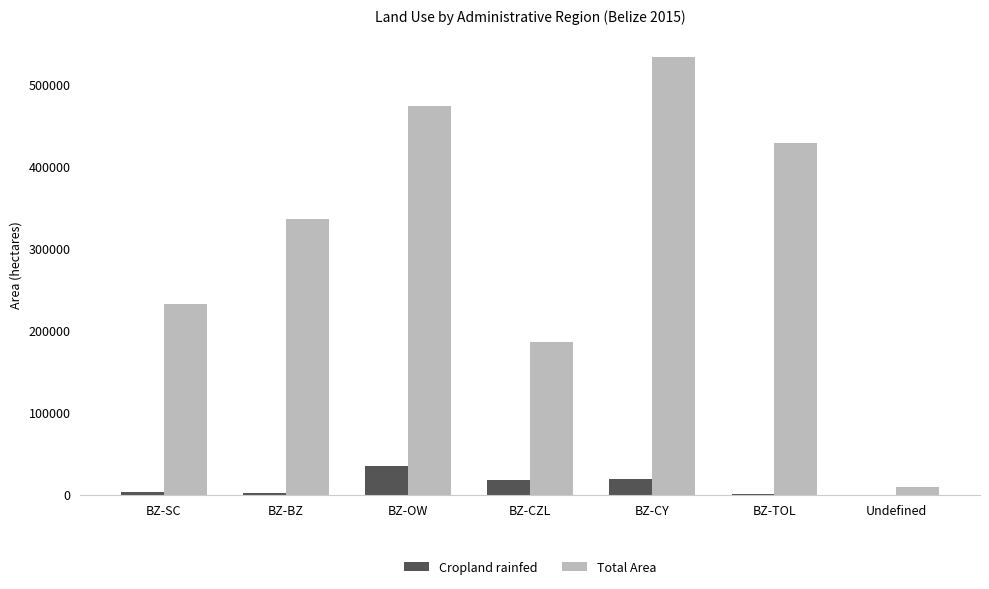

Where is Total Area nearest to the value 271310?

BZ-SC